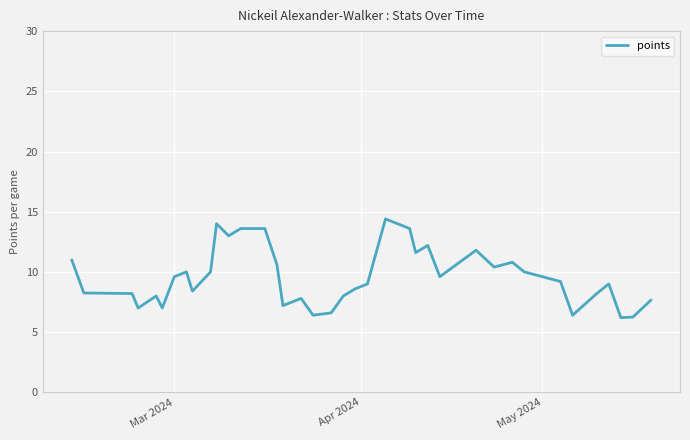

What is the difference between the maximum and minimum values?

8.2